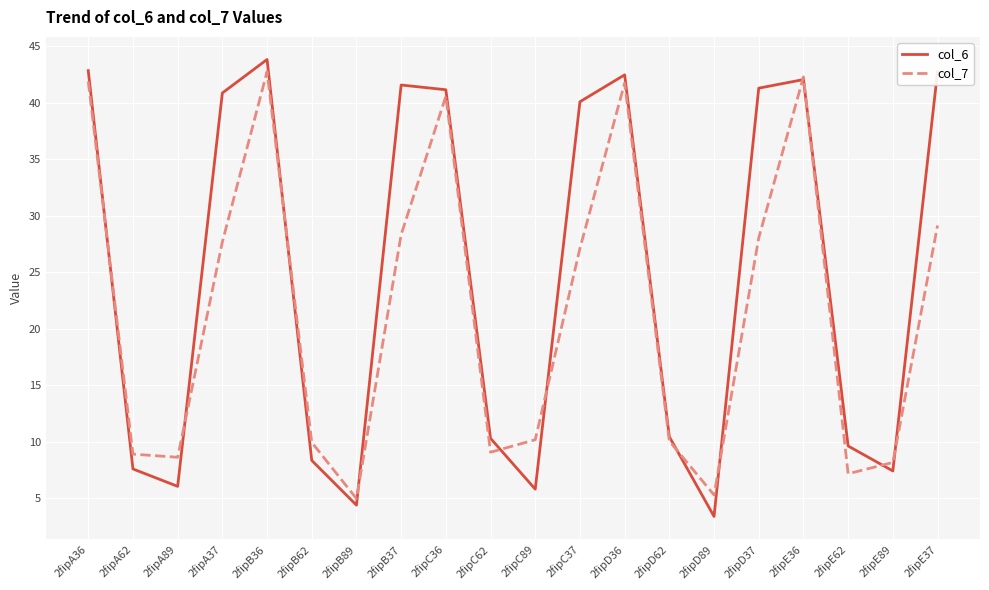

After their last crossing, which series has the higher values: col_6 or col_7?

col_6